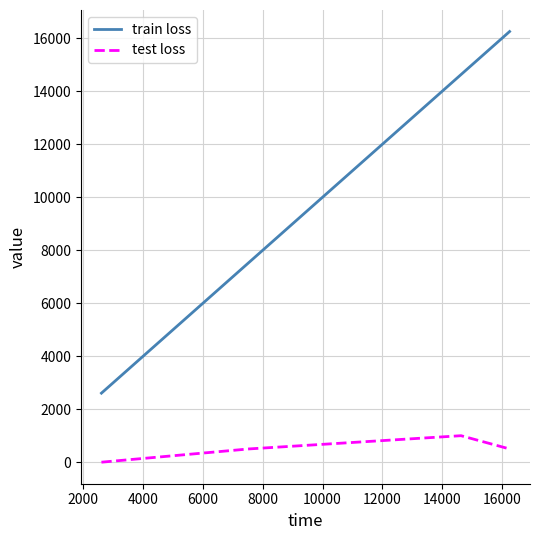

Rank the series by their maximum value, from highest to lowest.

train loss, test loss